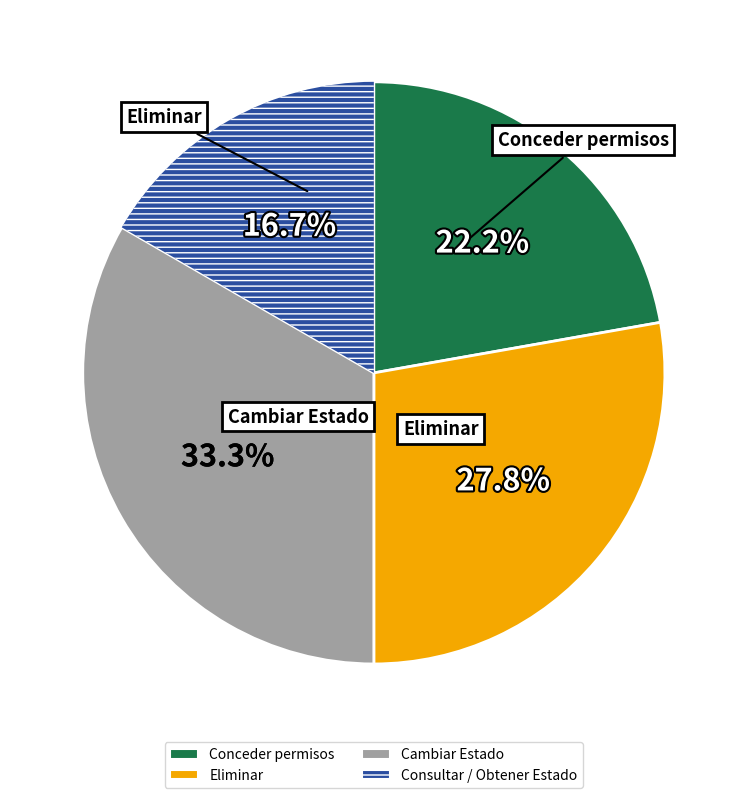

What is the ratio of the value at Conceder permisos to the value at Consultar / Obtener Estado?

1.3